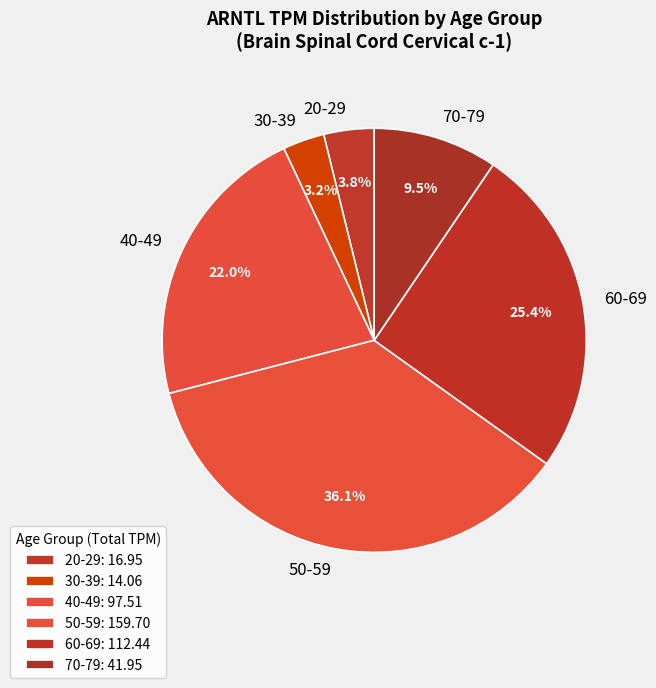

Is 70-79 the majority of the pie?

No